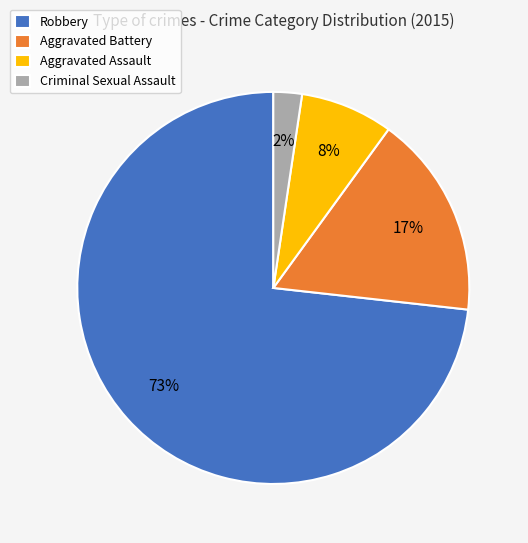

True or false: Aggravated Assault accounts for 16% of the total.

False